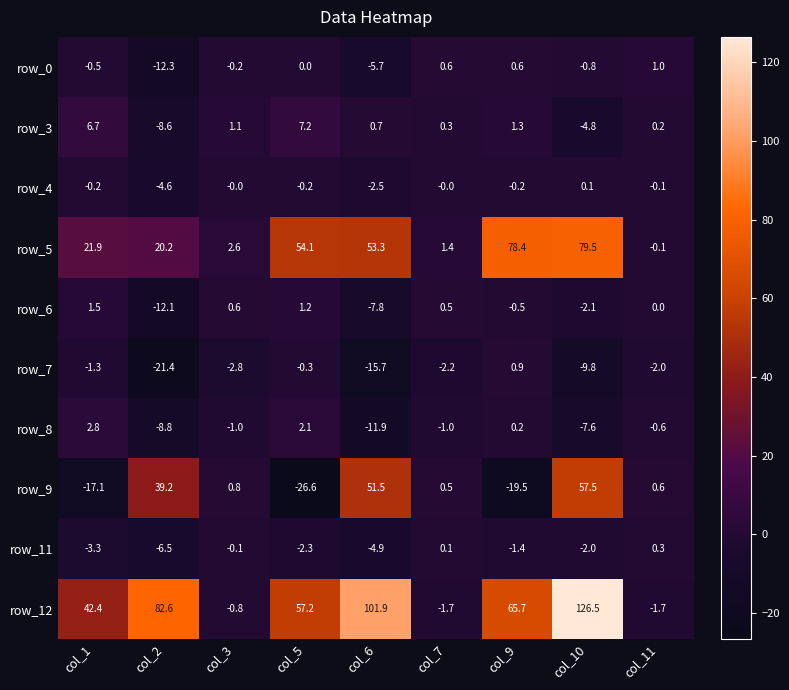

At which label does row_7 first exceed -2?

col_1